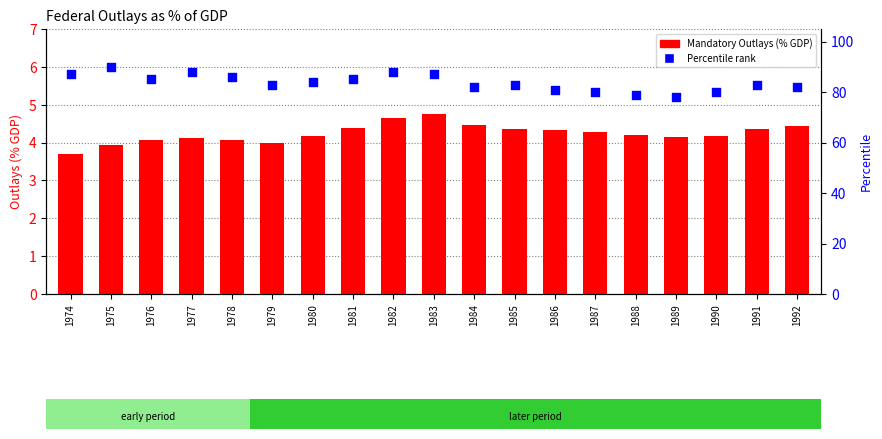

At which category is the sum across all series the highest?

1975